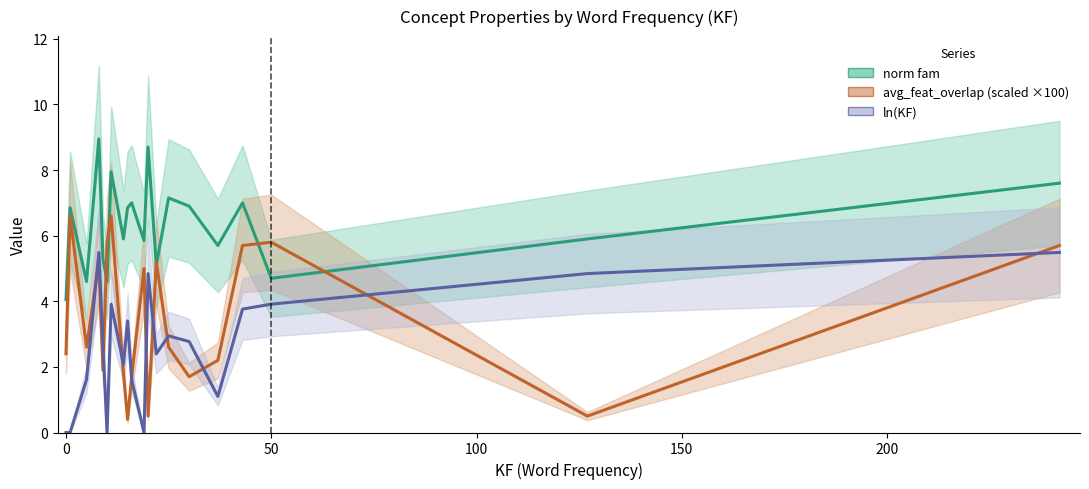

Reading left to right, extract all data points from this chart.

norm fam: 4.0	6.8	4.6	8.9	5.3	4.6	8.0	5.9	6.8	7.0	5.8	8.7	5.1	7.2	6.9	5.7	7.0	4.7	5.9	7.6
avg_feat_overlap (scaled ×100): 2.4	6.6	2.6	5.2	1.9	5.8	6.6	1.8	0.4	1.7	5.0	0.5	5.2	2.6	1.7	2.2	5.7	5.8	0.5	5.7
ln(KF): 0.0	0.0	1.6	5.5	2.7	0.0	3.9	2.1	3.4	1.6	0.0	4.8	2.4	2.9	2.8	1.1	3.8	3.9	4.8	5.5